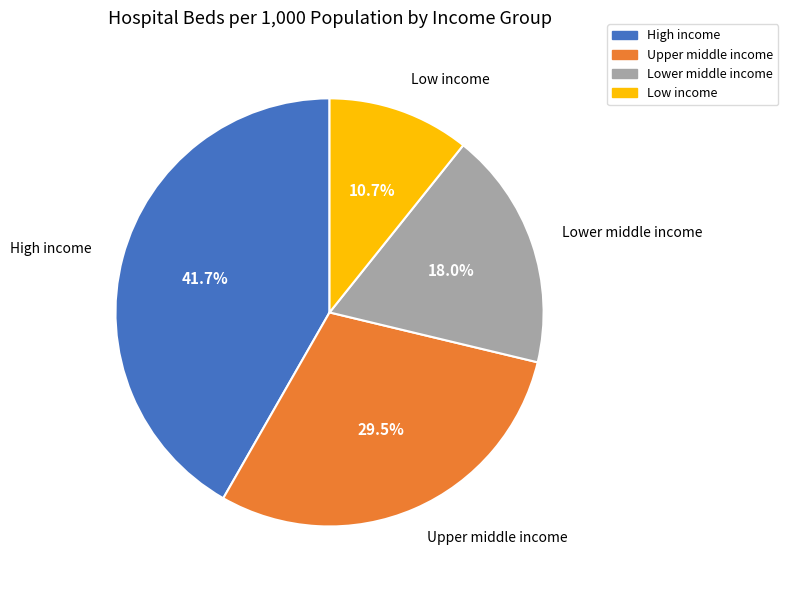

To the nearest percent, what is the average slice percentage?

25%